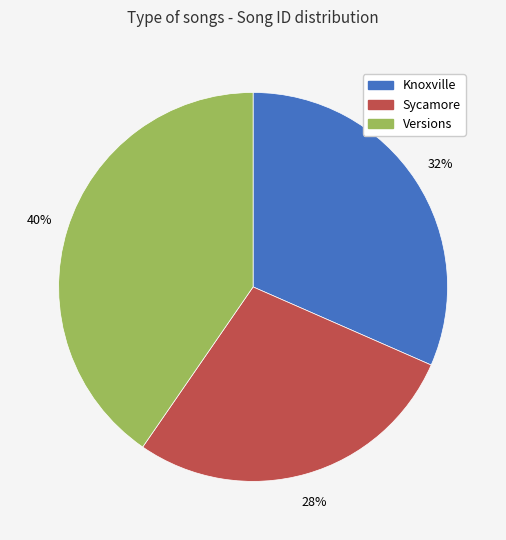

What is the largest slice in the pie chart?

Versions